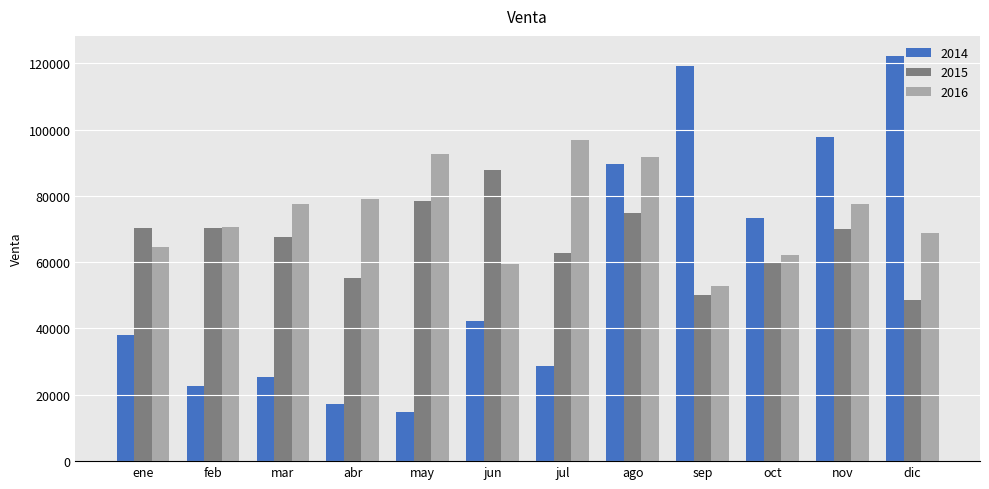

What is the difference between the second highest and minimum values in the 2014 series?

104457.6